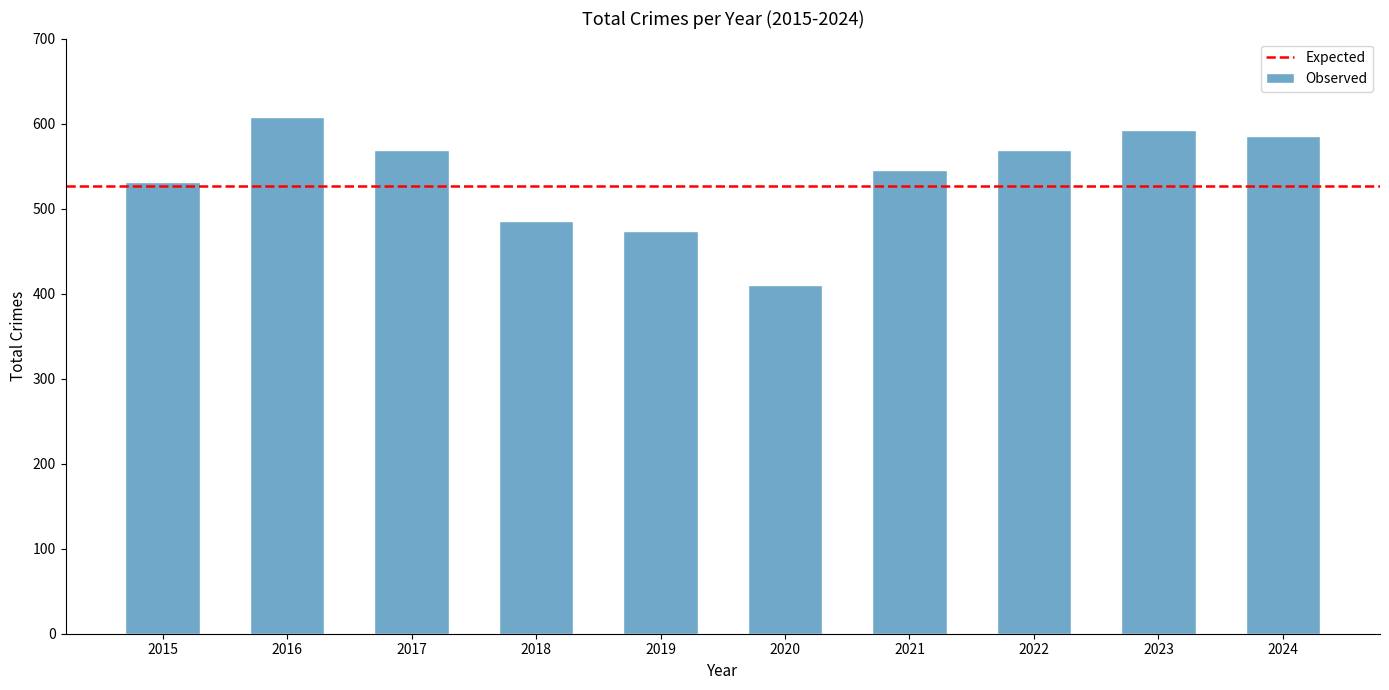

Which has a higher value, 2021 or 2015?

2021